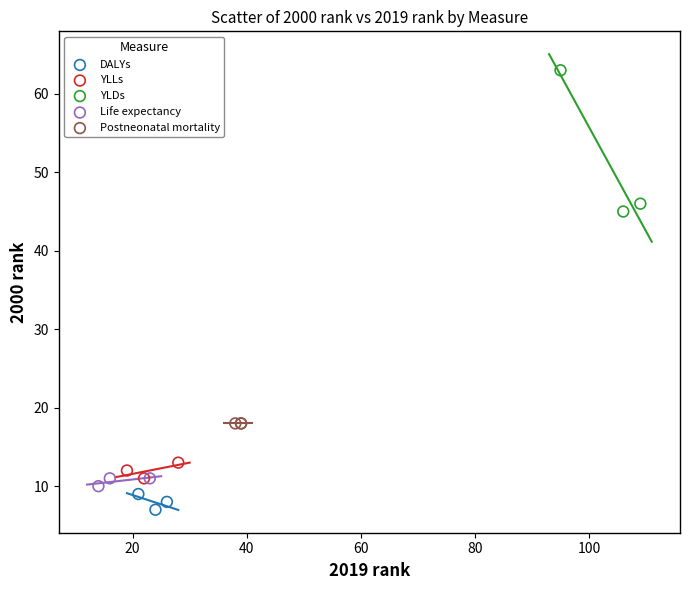

Which series reaches the minimum Y coordinate?

DALYs